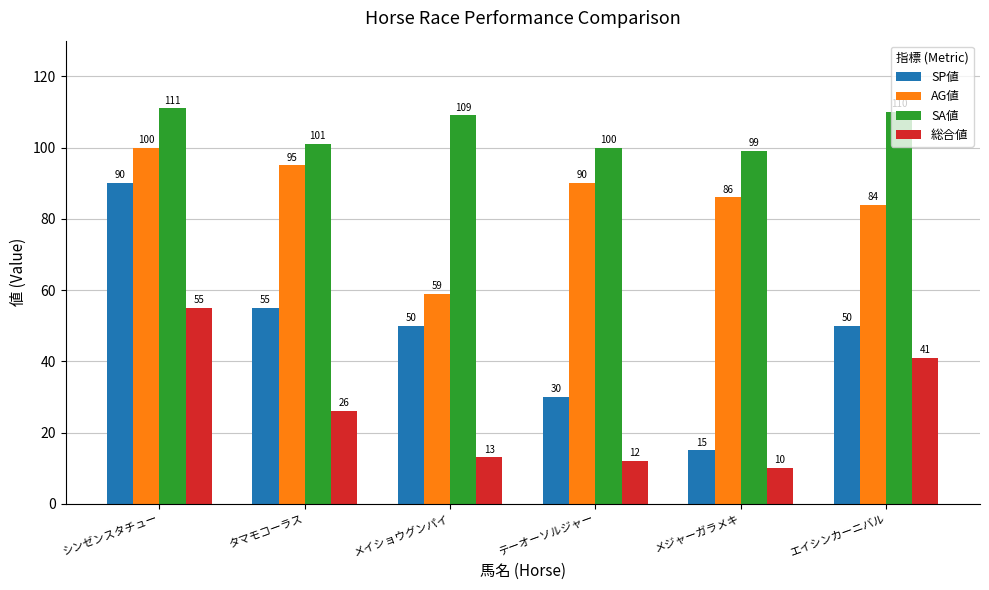

What is the label of the 2nd bar from the right?

メジャーガラメキ